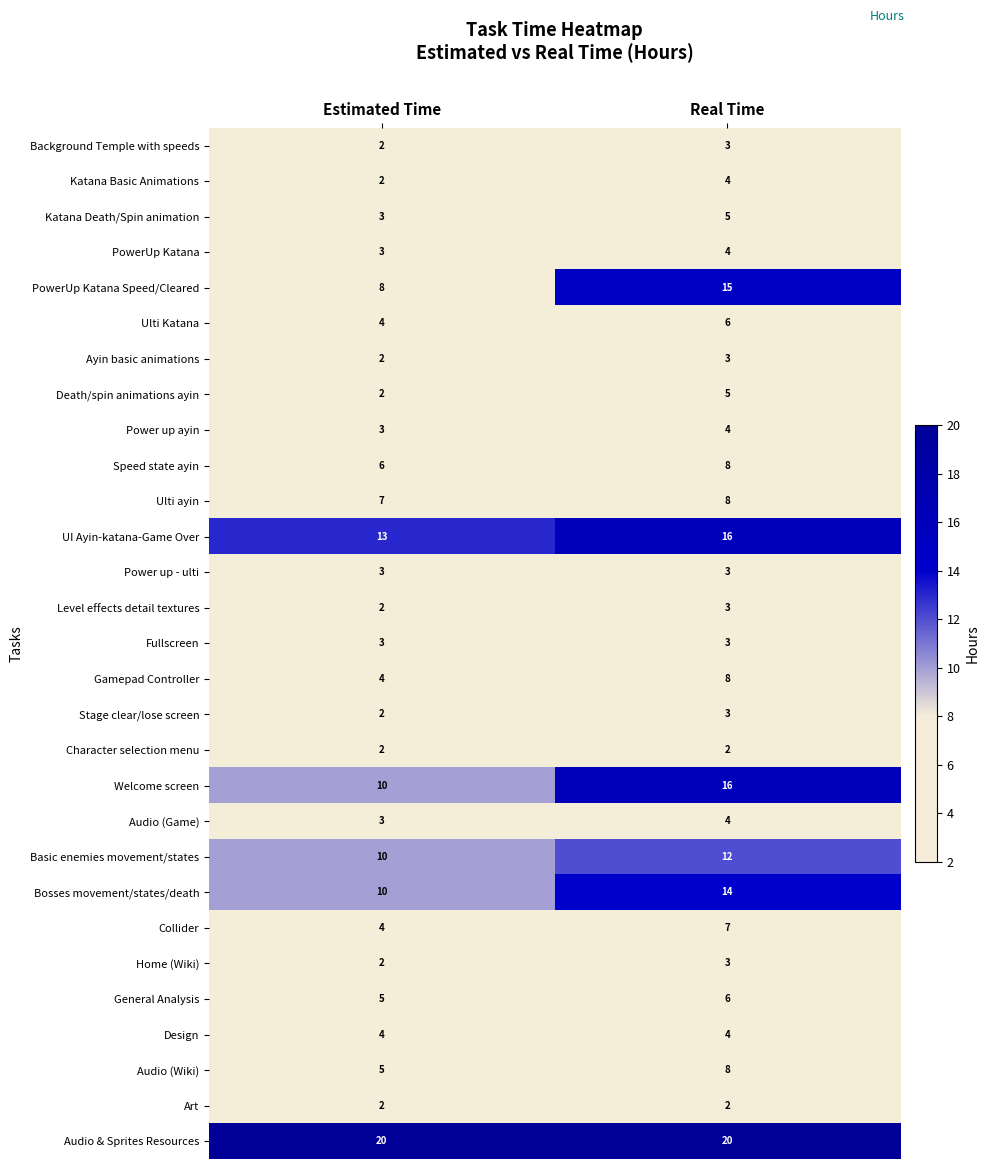

What is the average value of the PowerUp Katana series?

4